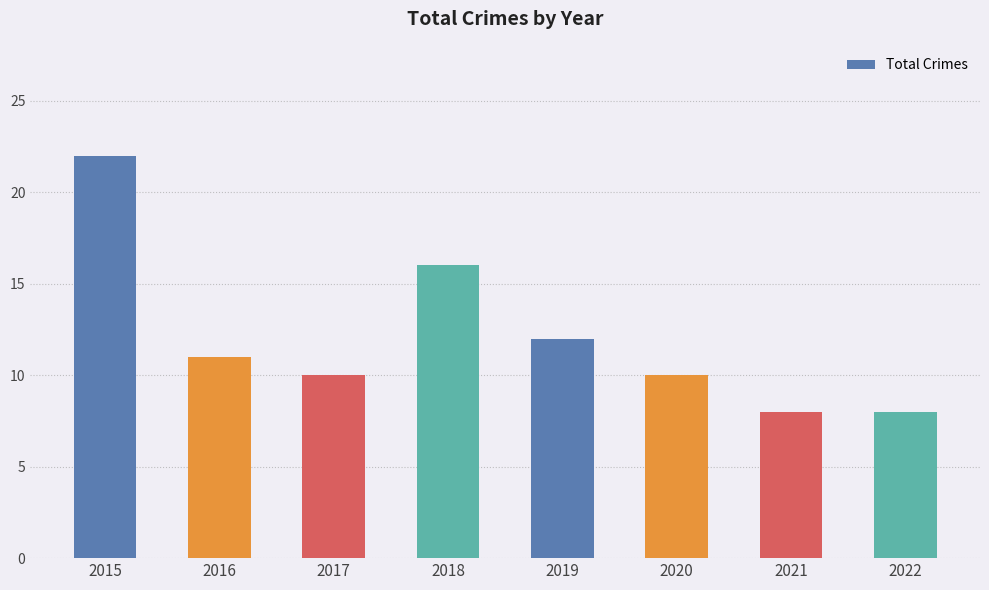

What is the difference between the maximum and minimum values?

14